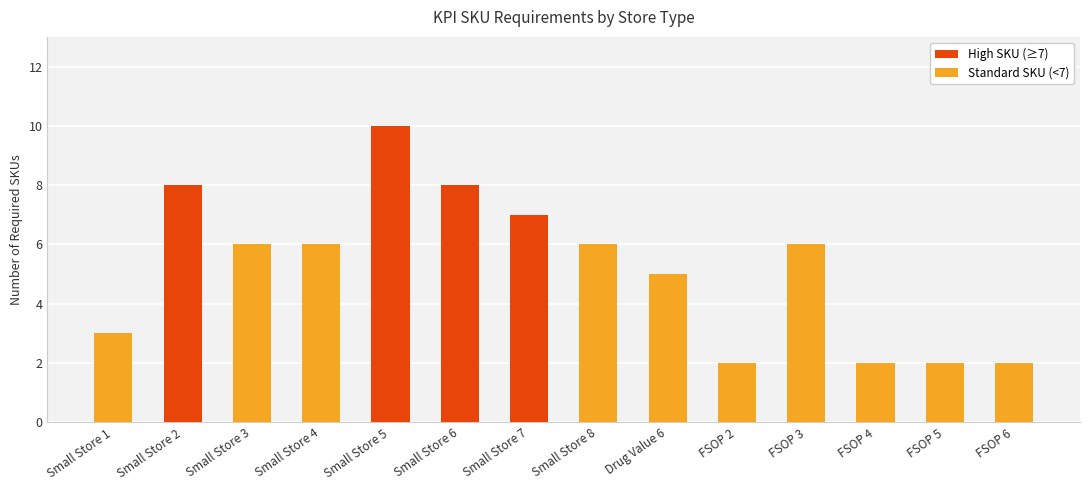

The value at FSOP 2 is 1. True or false?

False